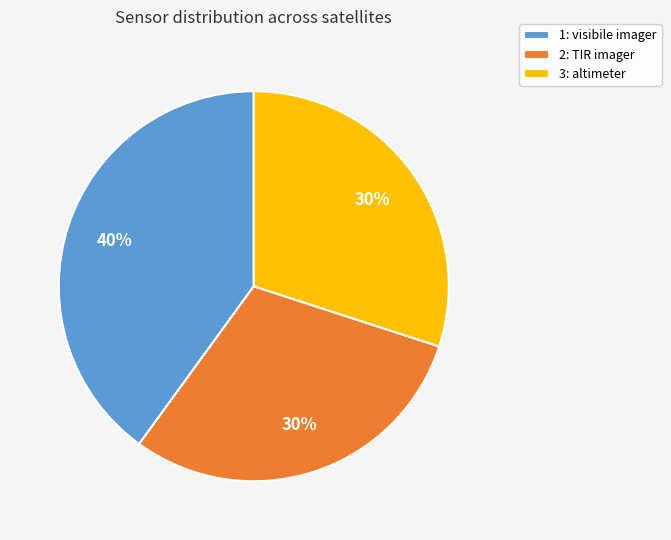

Do 3: altimeter and 1: visibile imager together represent more than half of the pie?

Yes